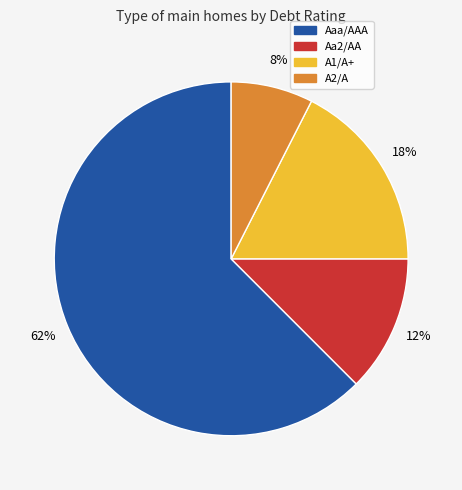

Count the number of slices in the pie.

4